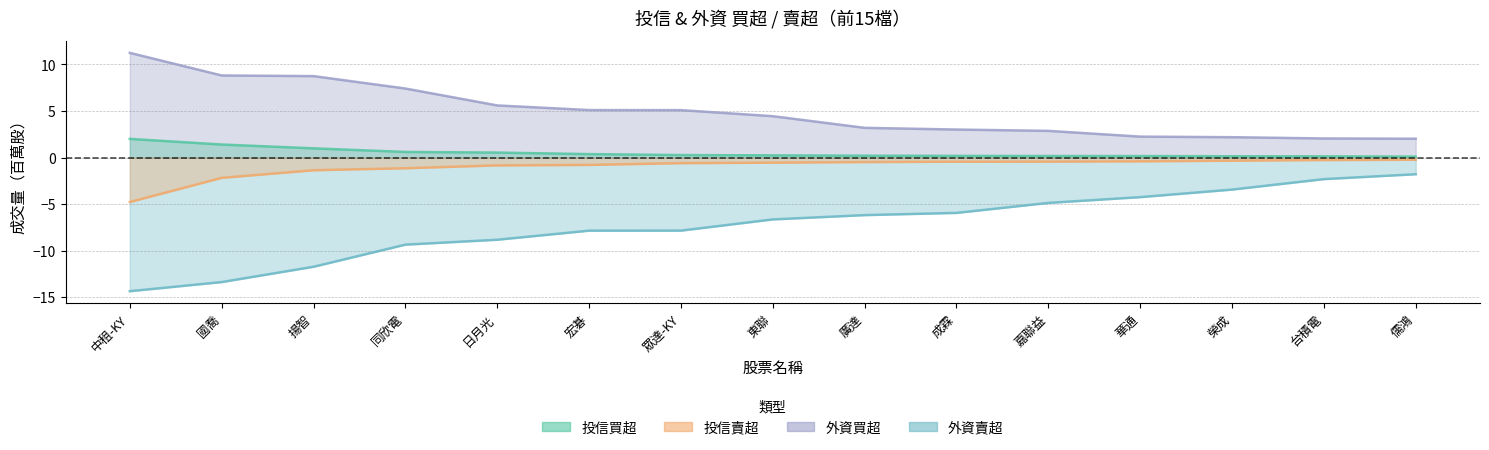

What is the difference between the 投信賣超_vol values at 華通 and 台積電?

0.1